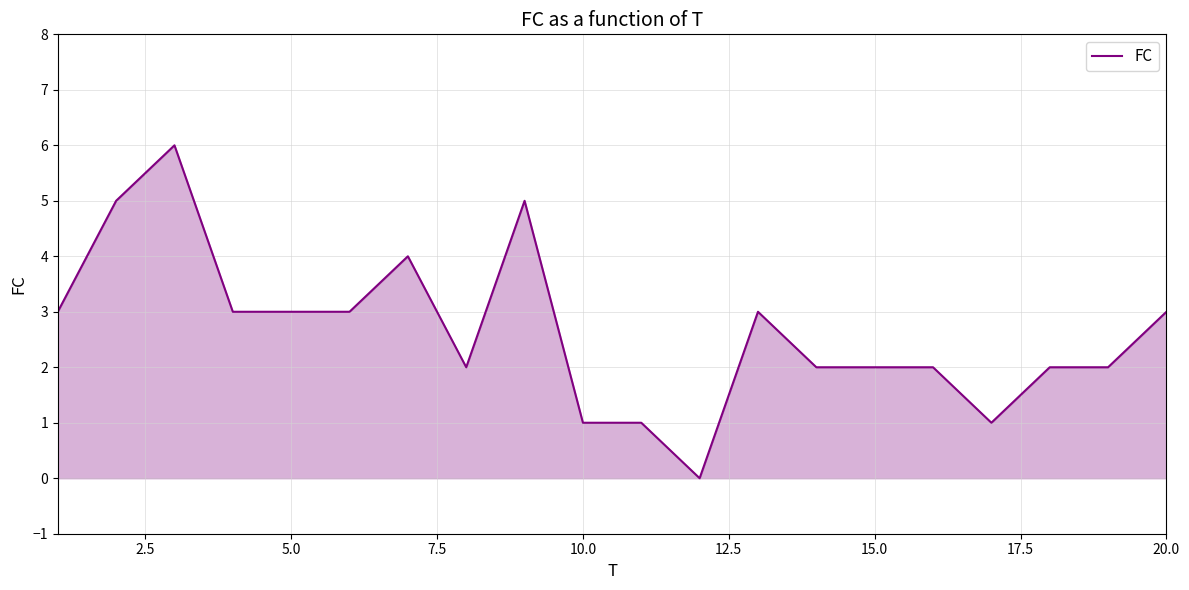

Reading left to right, what are all the values shown in this chart?

3	5	6	3	3	3	4	2	5	1	1	0	3	2	2	2	1	2	2	3